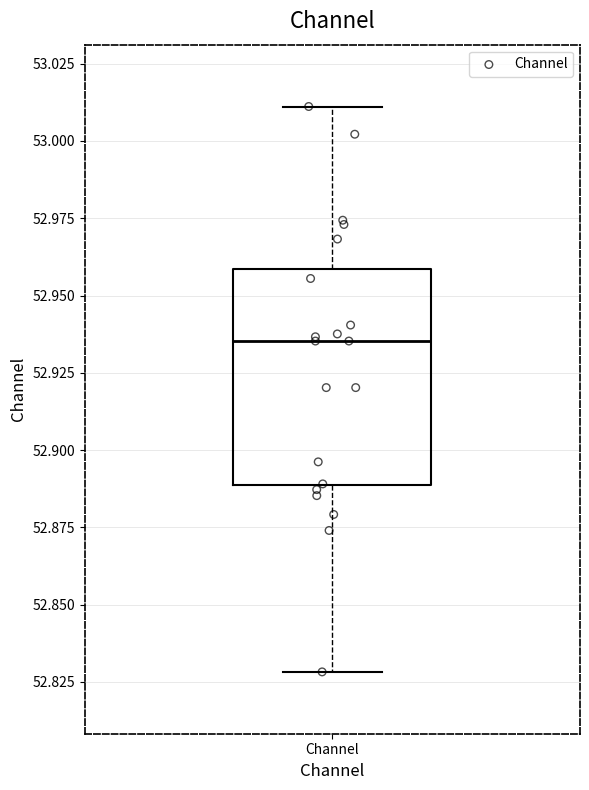

Read this box plot against the y-axis: the position of the median line, the range covered by the box, and the ends of both whiskers. The values are not printed on the chart, so give them approximately, as read against the axis.

median 52.935, box 52.890 to 52.960, whiskers 52.830 to 53.010